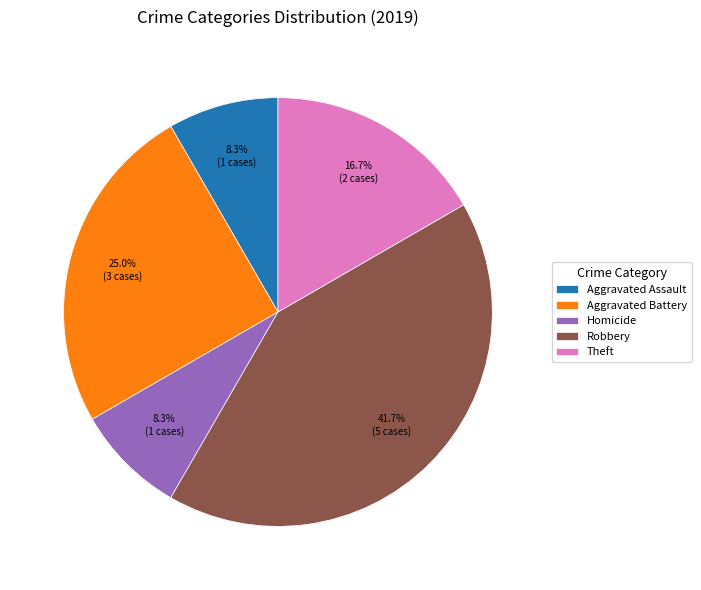

How much of the chart is everything except Robbery?

58.3%